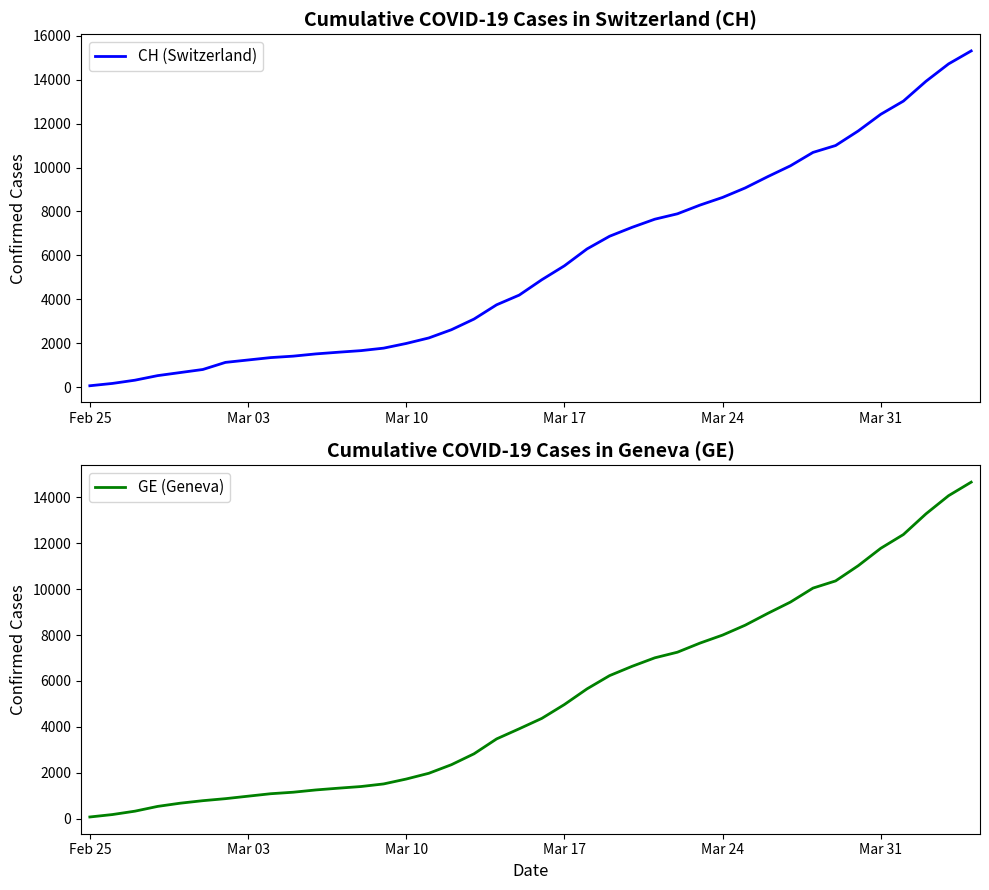

True or false: GE (Geneva) and CH (Switzerland) cross at least once.

False